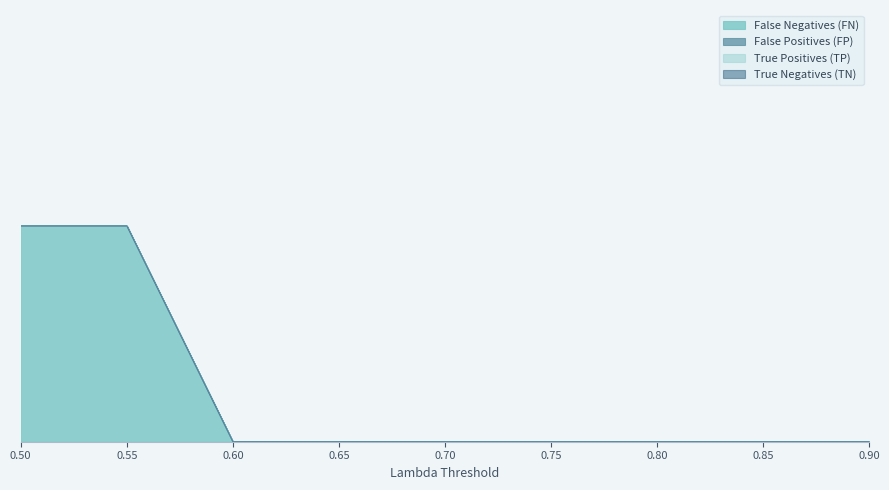

True or false: True Negatives (TN) and True Positives (TP) cross at least once.

False